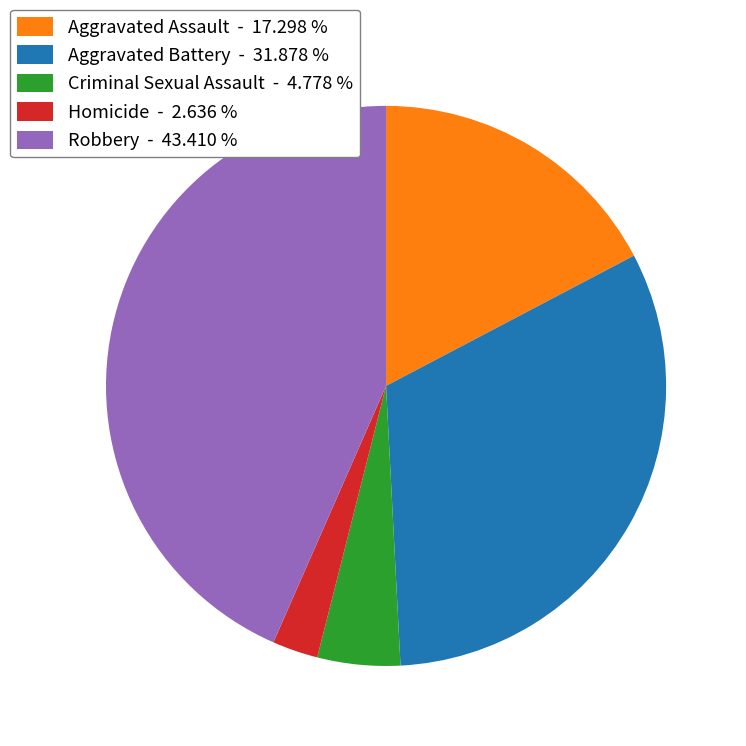

What is the ratio of the value at Robbery - 43.410 % to the value at Aggravated Assault - 17.298 %?

2.5